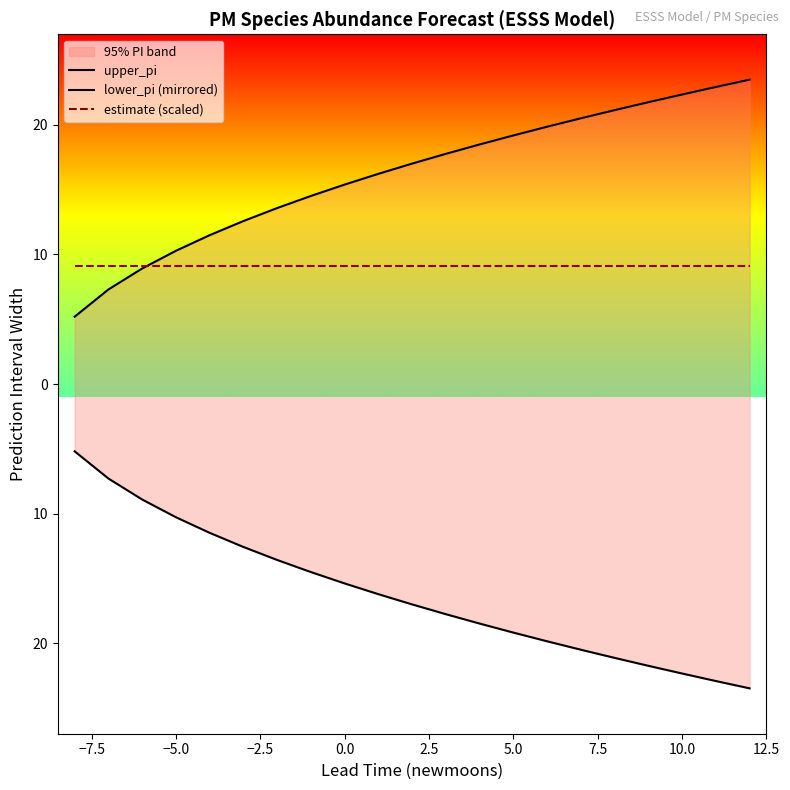

Which series has the widest spread of values?

upper_pi